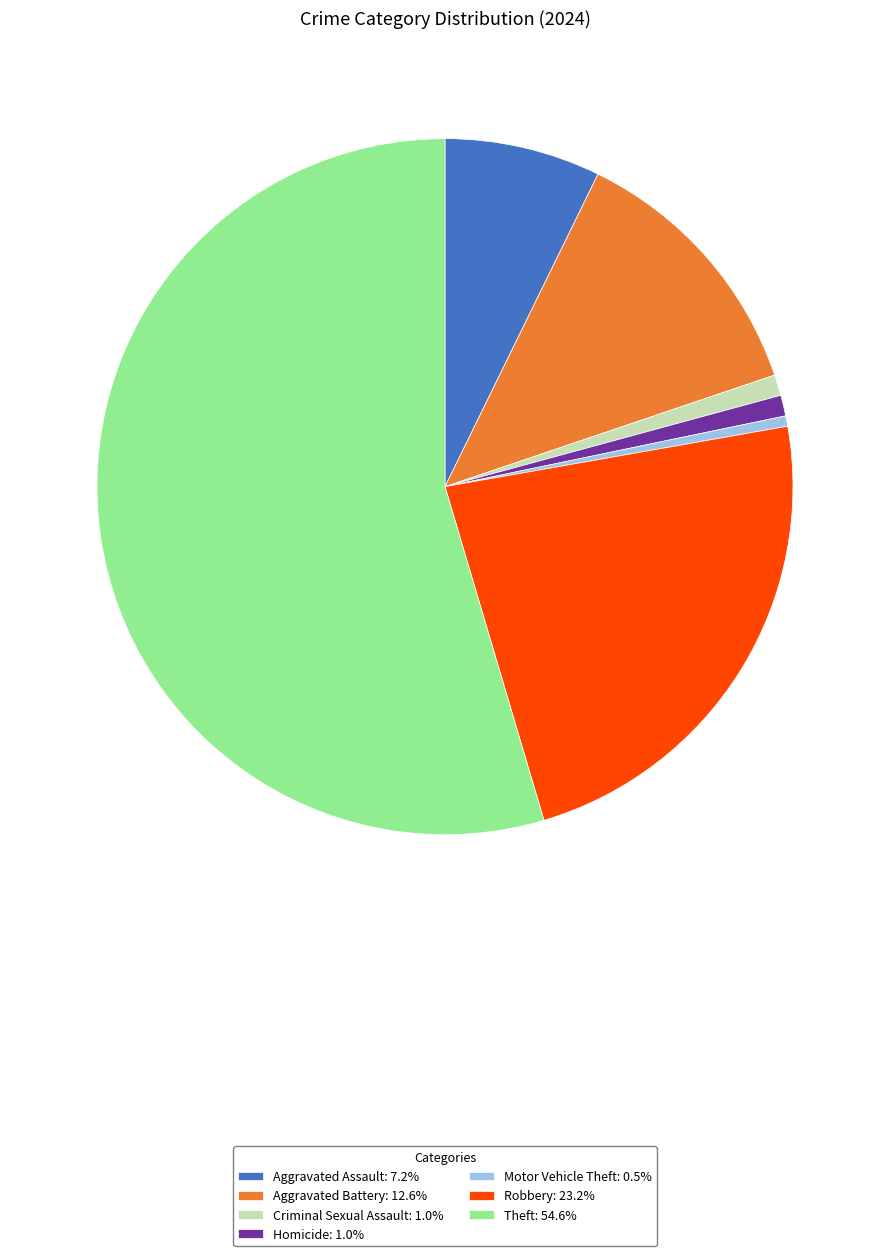

Is there a majority slice in this chart?

Yes